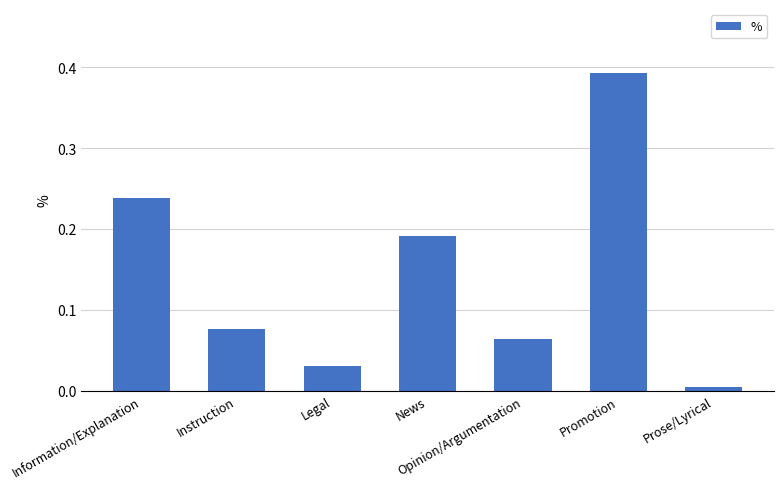

Rank the categories by value from highest to lowest.

Promotion, Information/Explanation, News, Instruction, Opinion/Argumentation, Legal, Prose/Lyrical